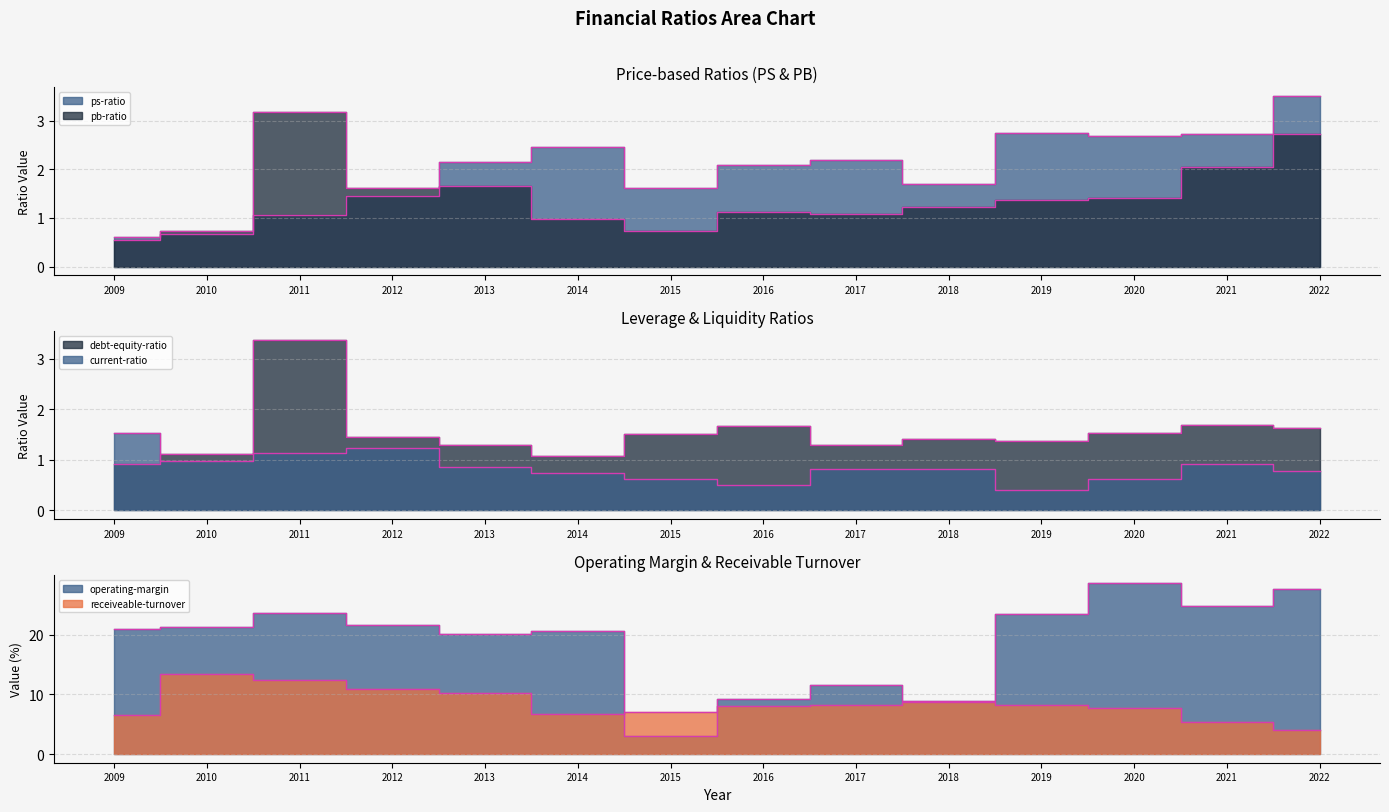

What is the lowest value of the ps-ratio series?

0.6